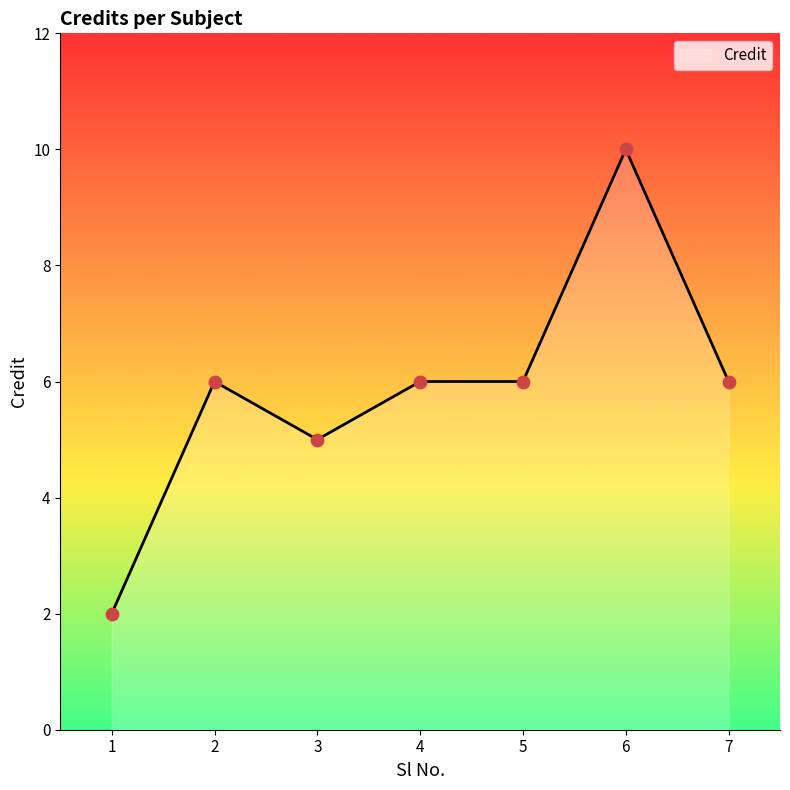

What is the change in value from 1 to 6?

+8